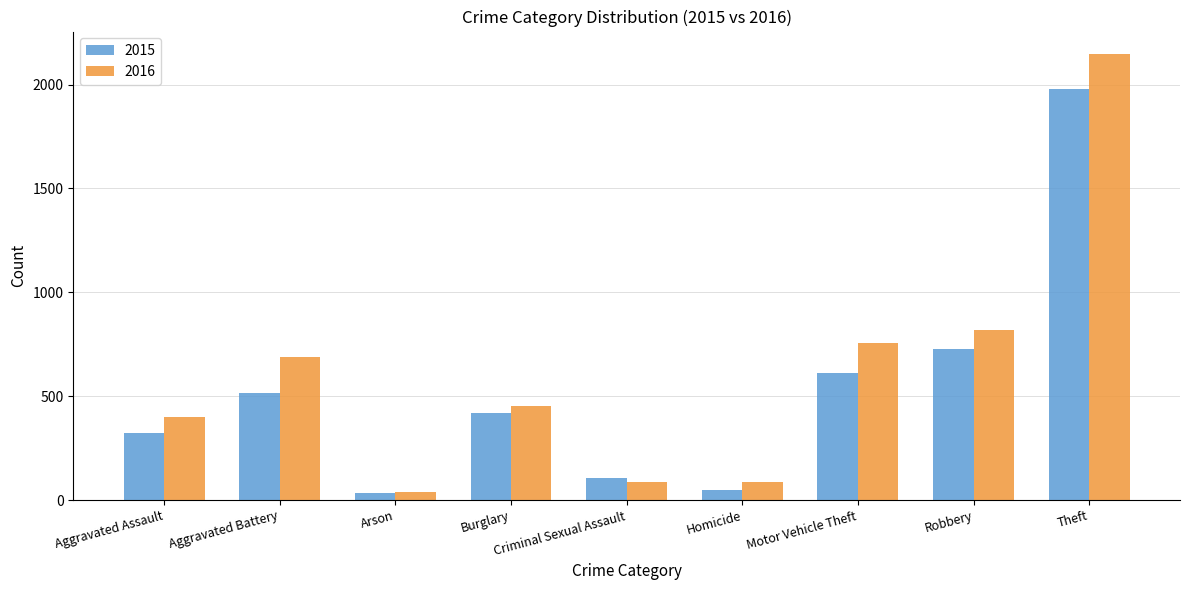

What is the minimum value shown in the chart?

35